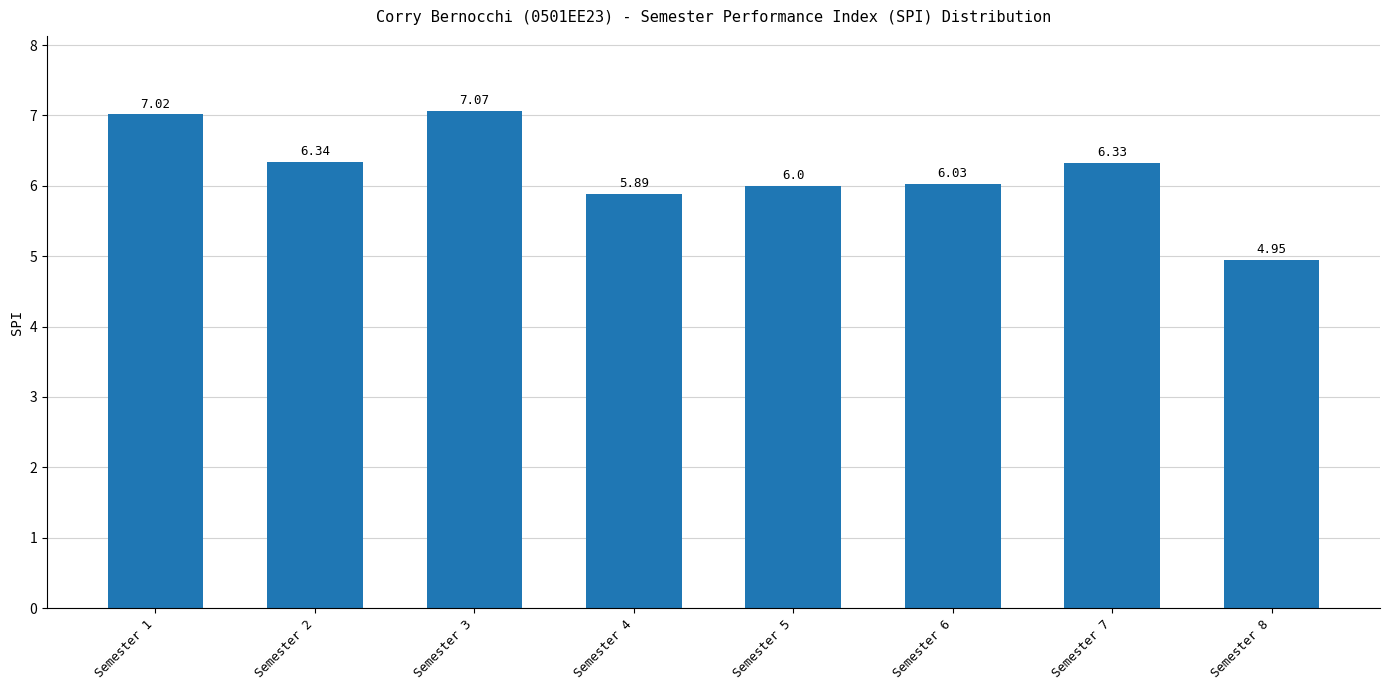

What is the value of the 4th bar from the left?

5.9